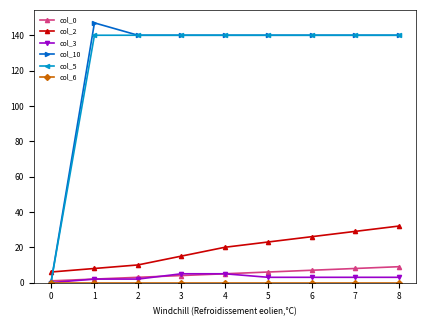

How many distinct data groups are displayed?

6